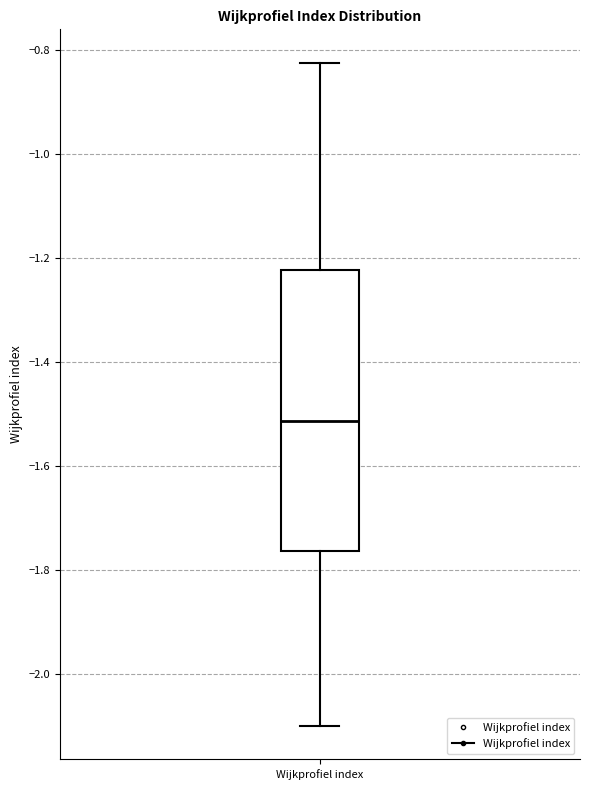

Where does the median line of the box for Wijkprofiel index sit on the y-axis? The values are not printed on the chart, so give them approximately, as read against the axis.

-1.52